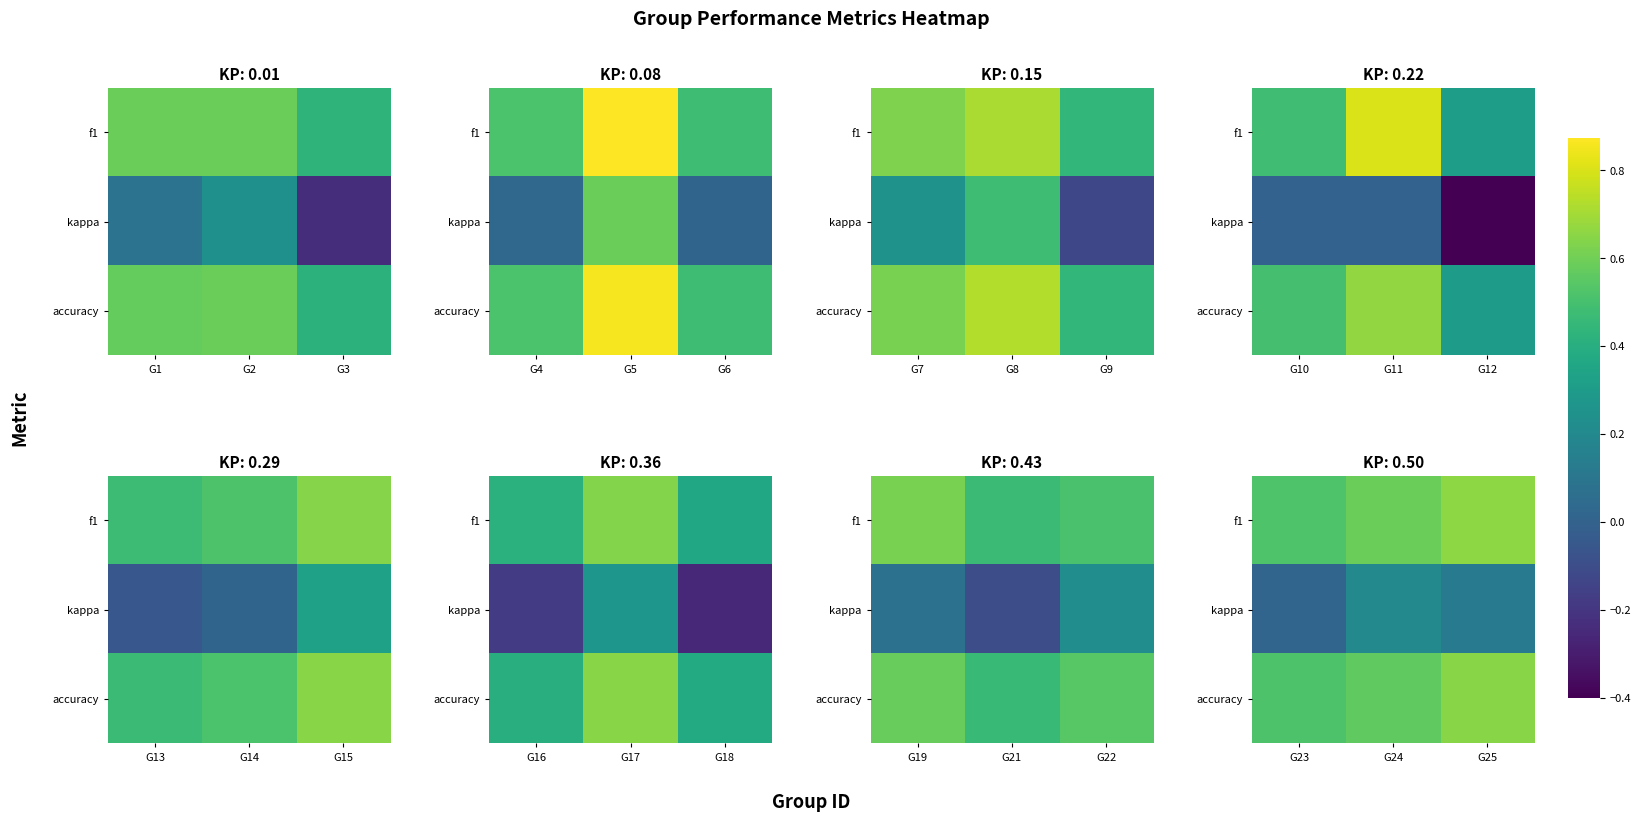

Is it true that kappa equals 0.2 at G25?

False